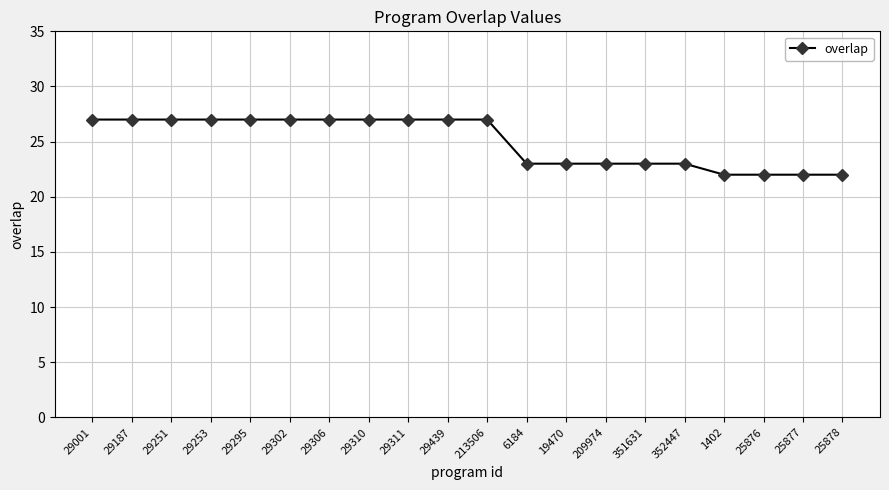

What is the value of the 20th point from the left?

22